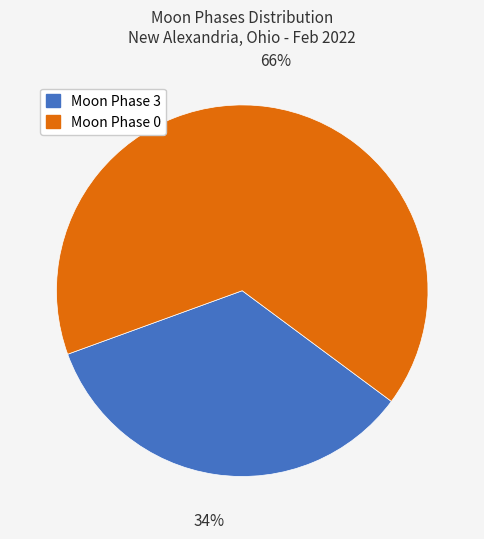

To the nearest percent, what is the average slice percentage?

50%